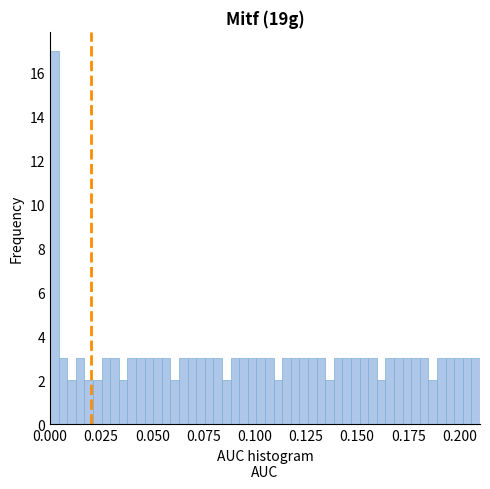

Read against the x-axis, roughly where is the centre of the tallest bar?

0.000